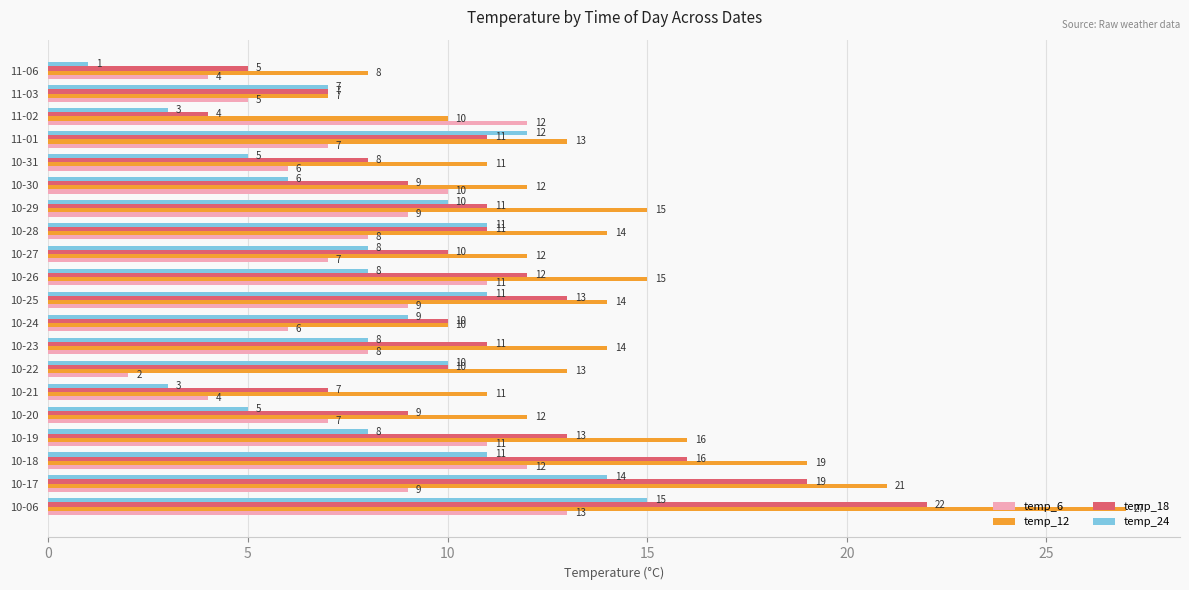

What is the sum of all temp_24 values?

165